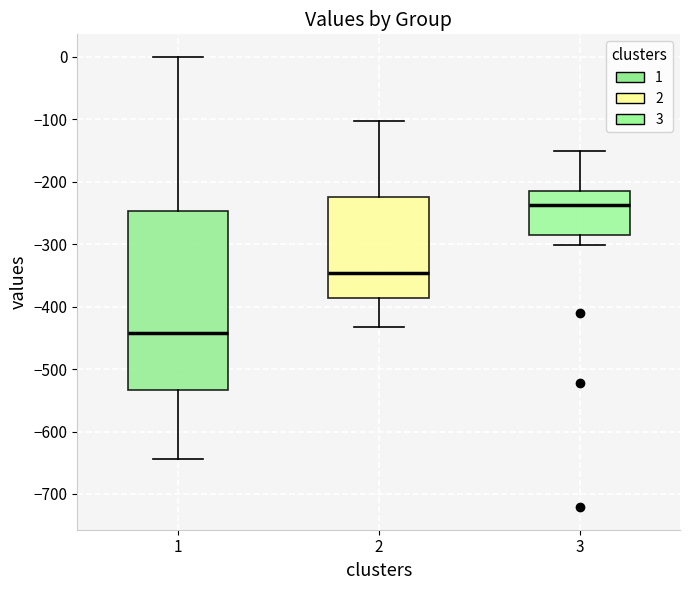

Reading left to right, read every box against the y-axis: the position of its median line, the range the box covers, and the ends of its whiskers. The values are not printed on the chart, so give them approximately, as read against the axis.

1: median -440, box -530 to -250, whiskers -640 to 0
2: median -350, box -390 to -220, whiskers -430 to -100
3: median -240, box -290 to -220, whiskers -300 to -150